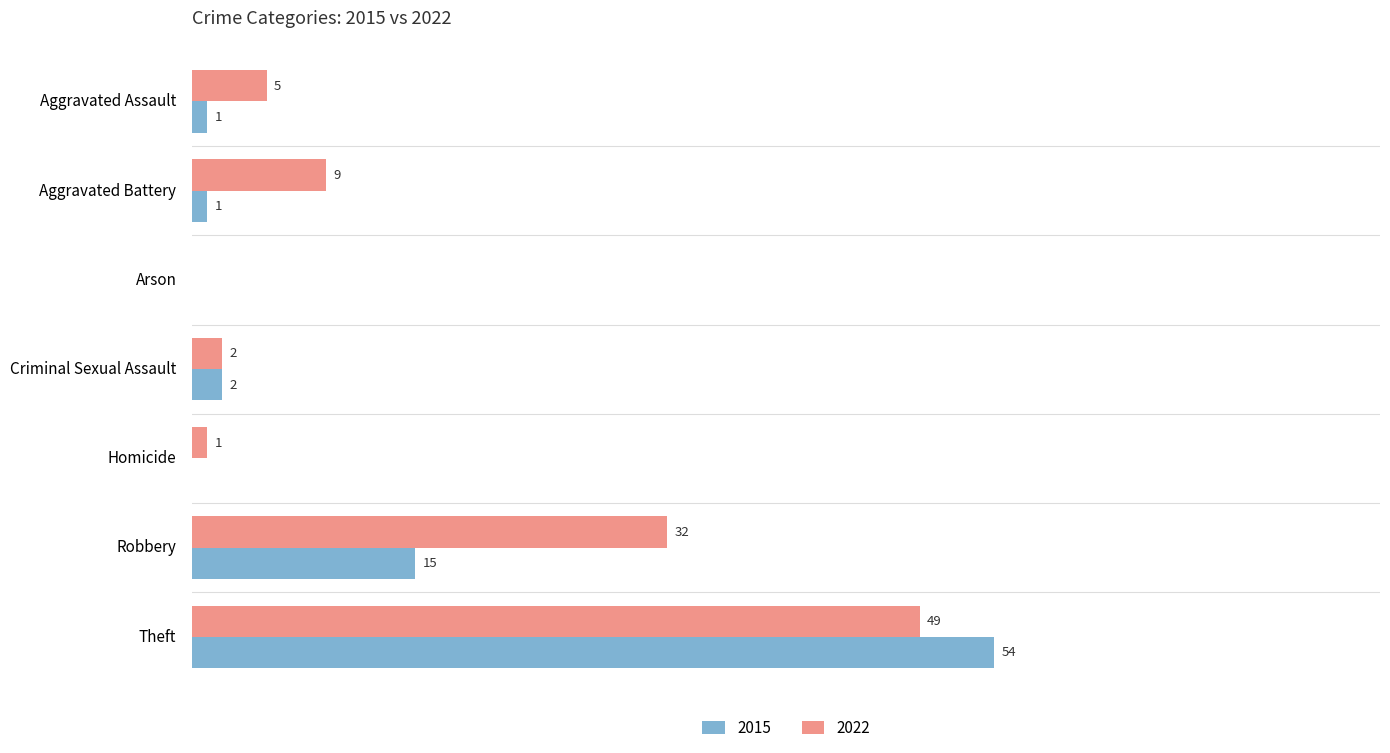

At which label is 2022 closest to 24?

Robbery